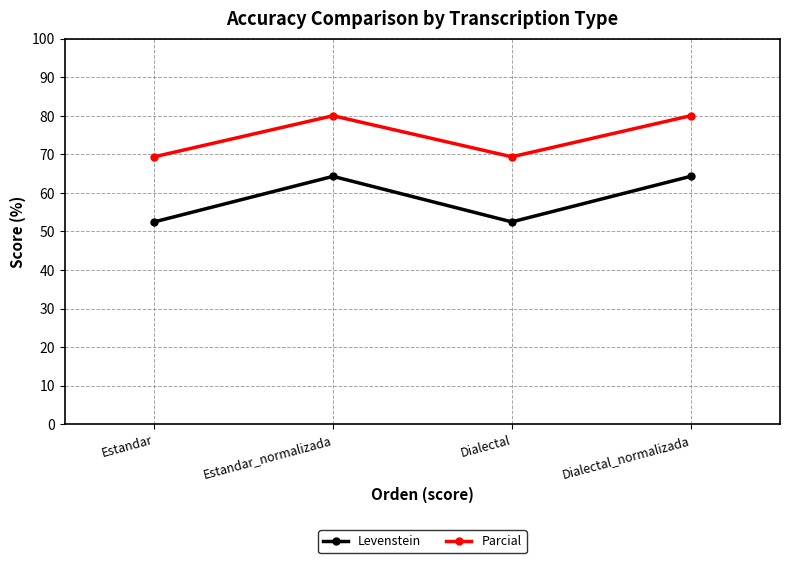

How many values in the Parcial series are below 80?

2